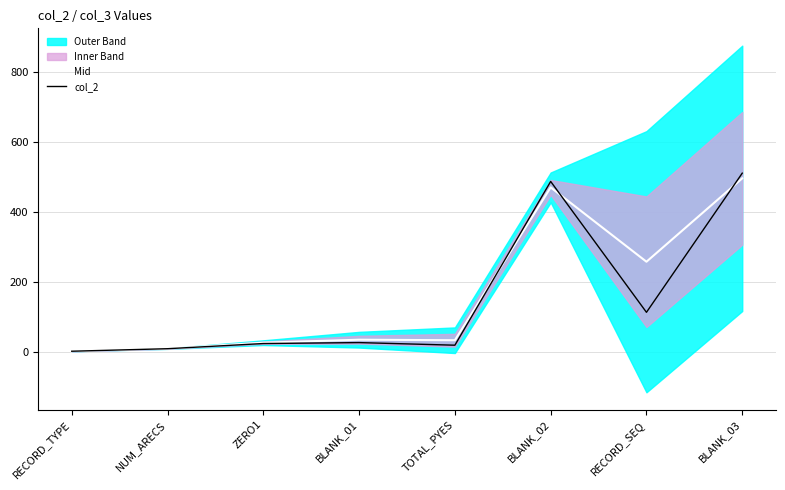

At which category does col_2 reach its first local valley?

TOTAL_PYES